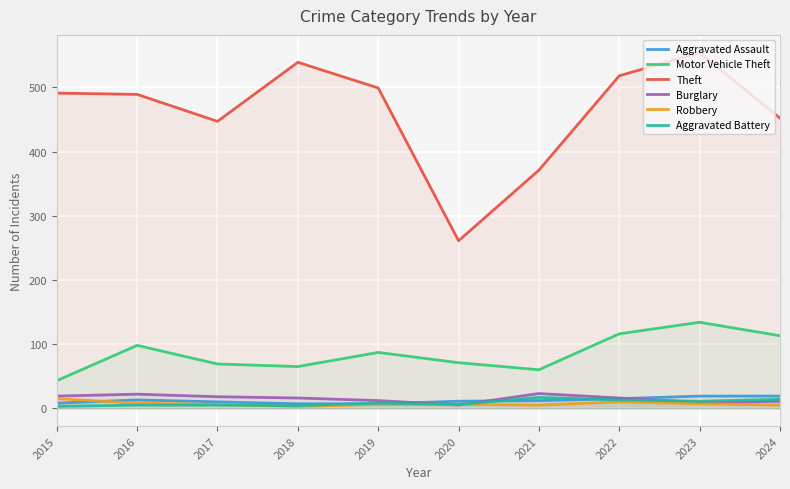

How many lines are shown in the chart?

6